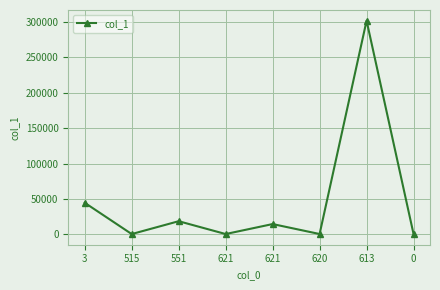

Where does the data first go above 14695?

3